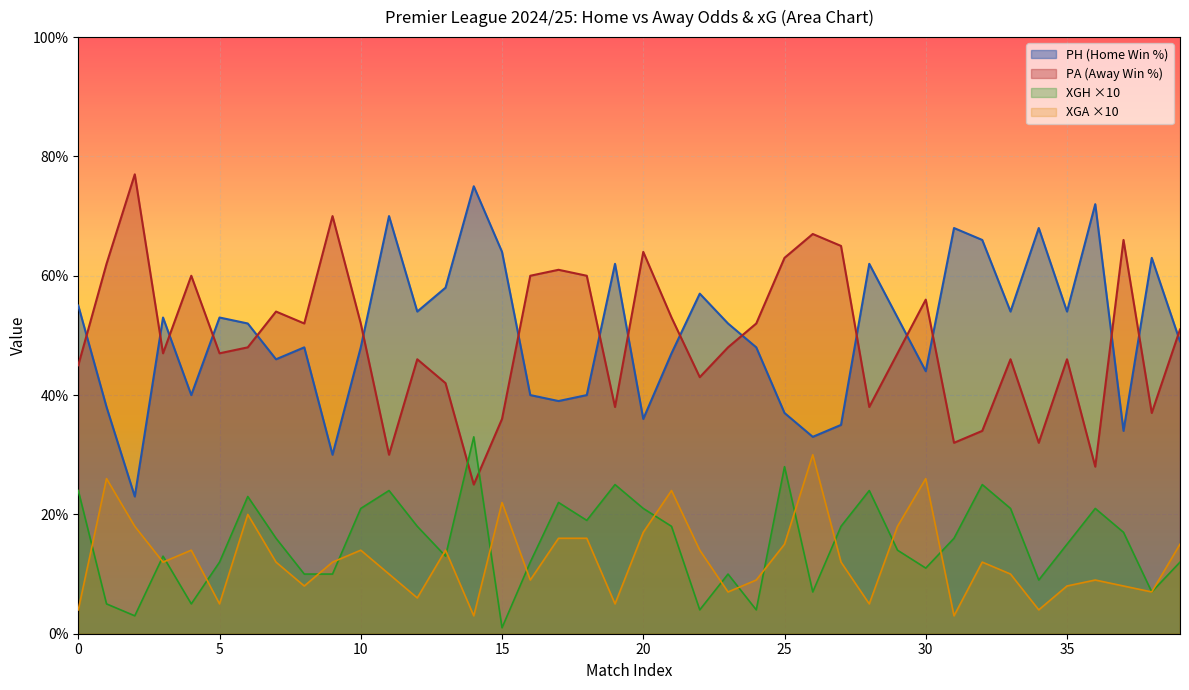

Rank the categories by PA value from lowest to highest.

14, 36, 11, 31, 34, 32, 15, 38, 19, 28, 13, 22, 0, 12, 33, 35, 3, 5, 29, 6, 23, 39, 8, 10, 24, 21, 7, 30, 4, 16, 18, 17, 1, 25, 20, 27, 37, 26, 9, 2